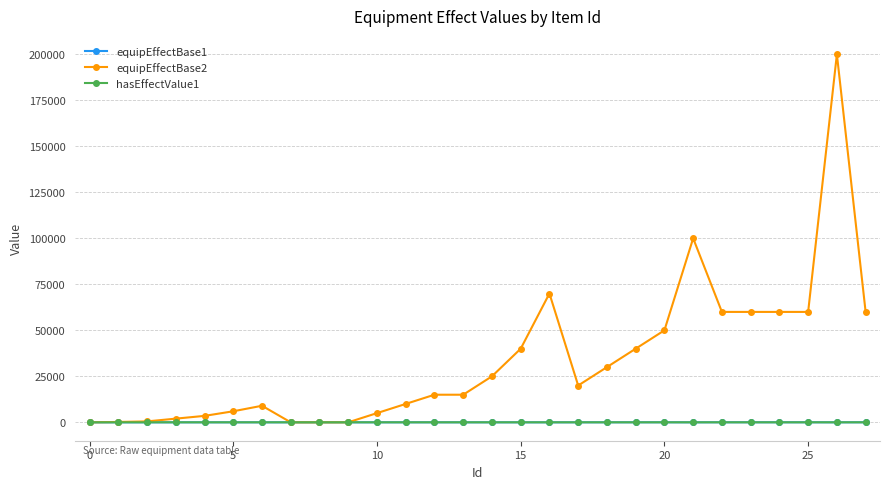

What is the maximum value shown in the chart?

200000.0